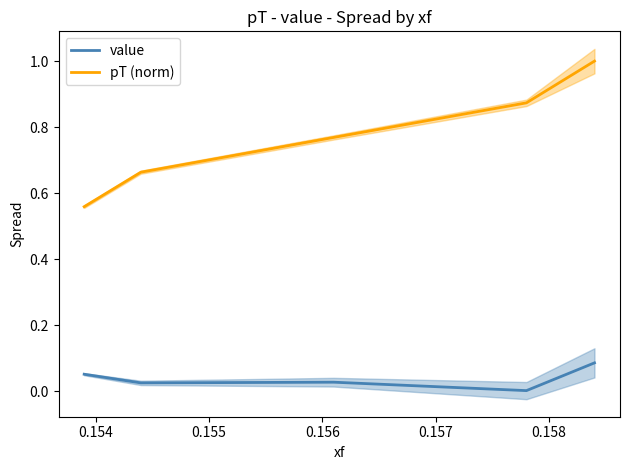

List the series in order of their peak value, highest first.

pT (norm), value